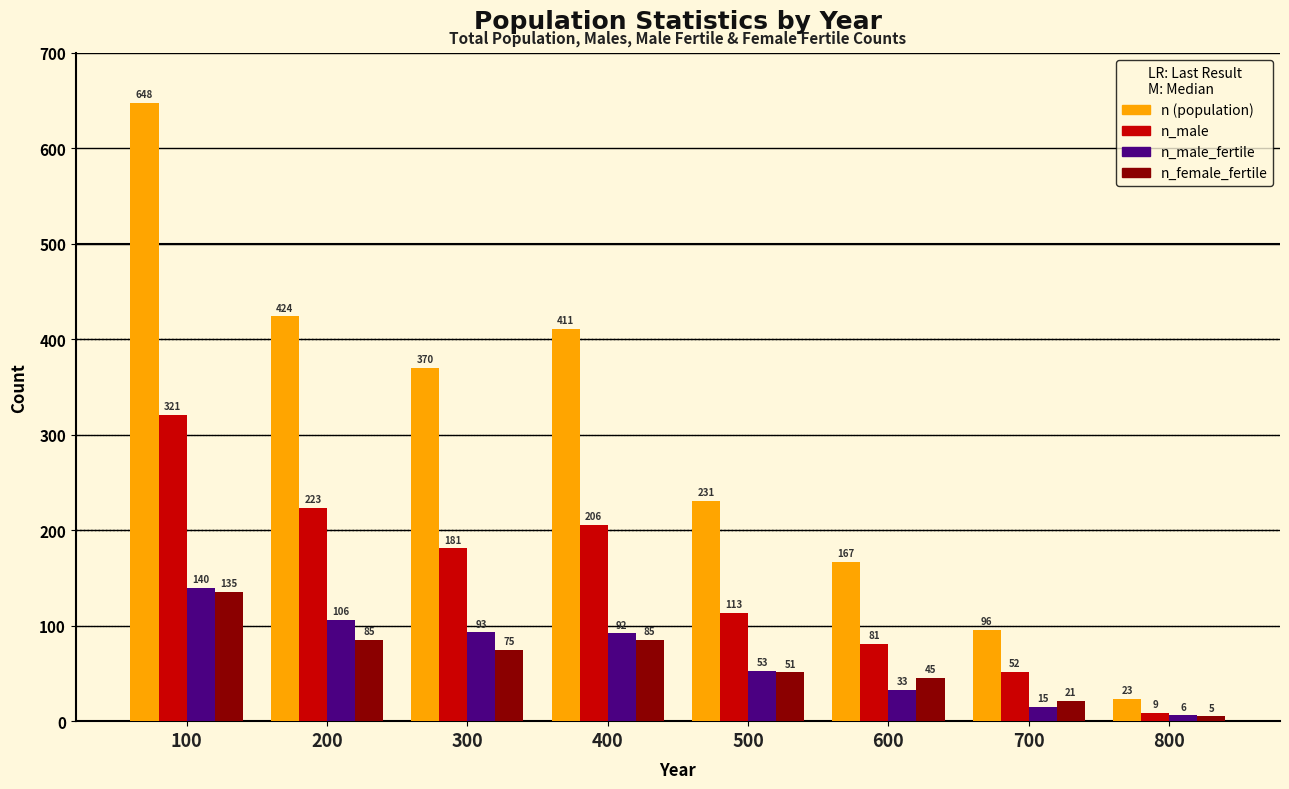

At which label is n_male closest to 165?

300